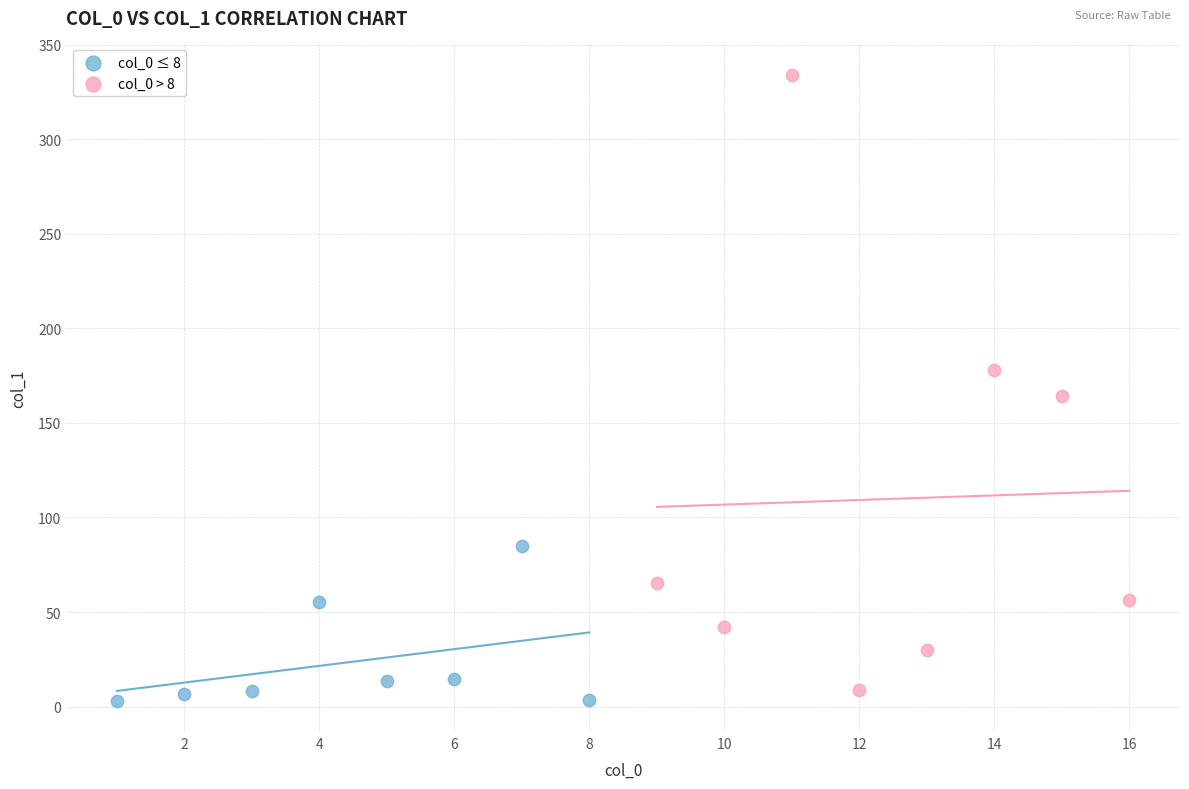

Which series contains the highest Y value?

col_0 > 8